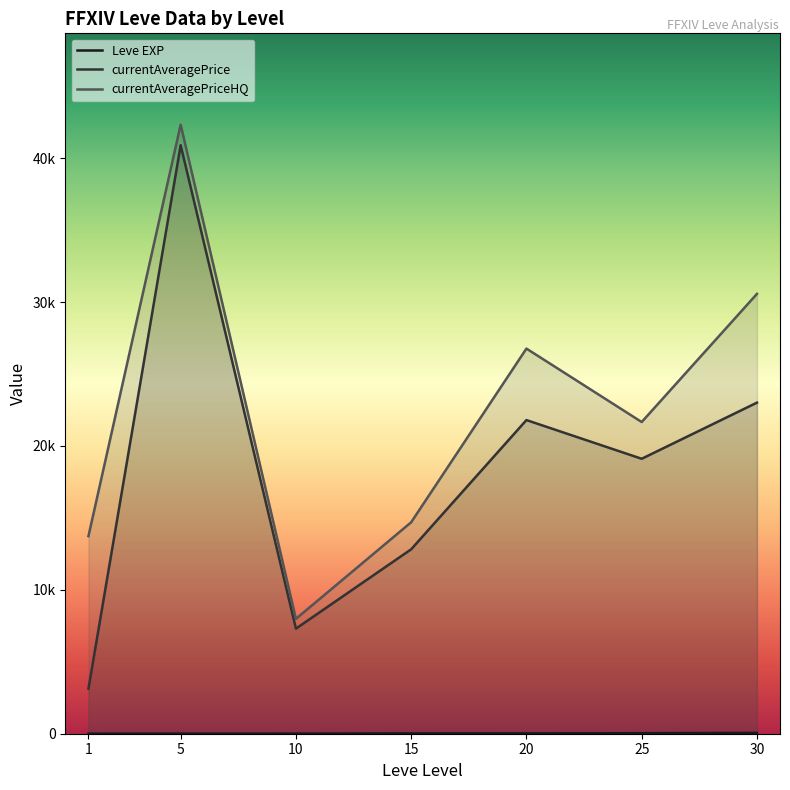

At which category is the sum across all series the highest?

5